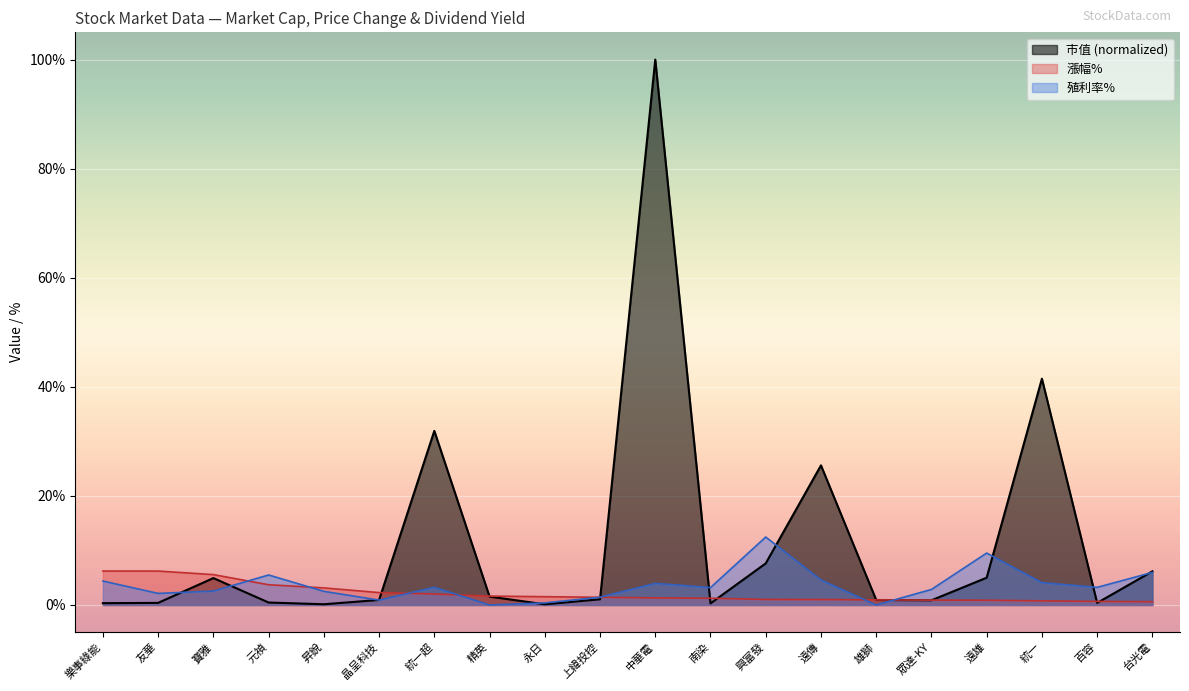

What is the total value across all series at 百容?

4.3